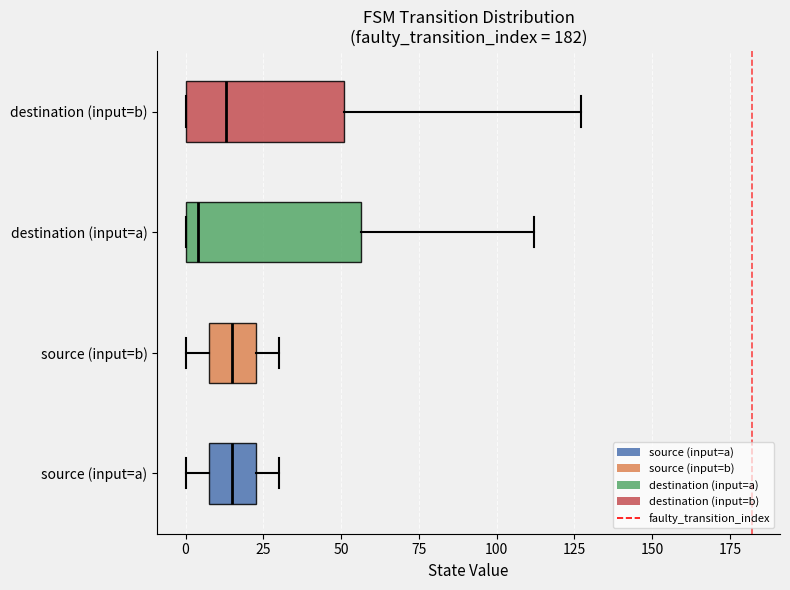

Reading bottom to top, read every box against the x-axis: the position of its median line, the range the box covers, and the ends of its whiskers. The values are not printed on the chart, so give them approximately, as read against the axis.

source (input=a): median 15, box 10 to 25, whiskers 0 to 30
source (input=b): median 15, box 10 to 25, whiskers 0 to 30
destination (input=a): median 5, box 0 to 55, whiskers 0 to 110
destination (input=b): median 15, box 0 to 50, whiskers 0 to 125